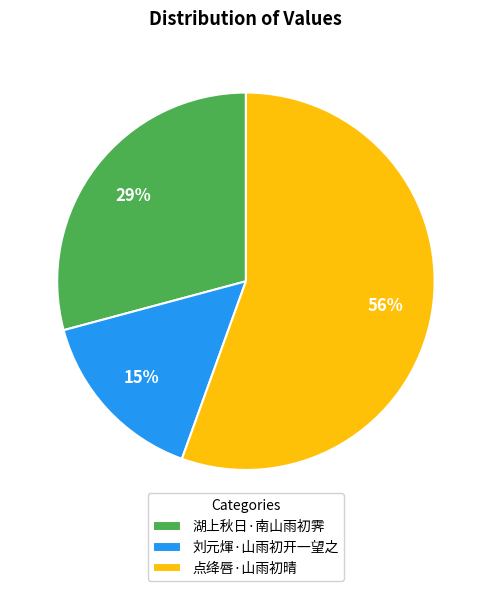

The 湖上秋日·南山雨初霁 slice represents 35% of the pie. True or false?

False